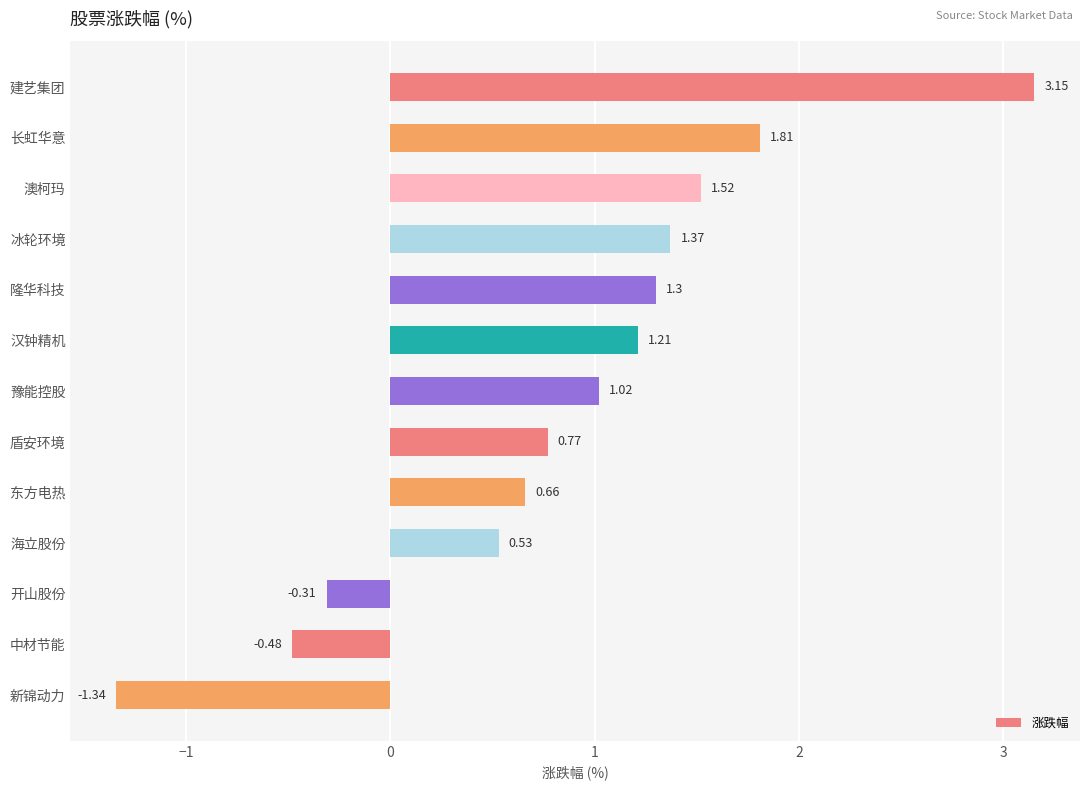

List the labels in order of value, smallest first.

新锦动力, 中材节能, 开山股份, 海立股份, 东方电热, 盾安环境, 豫能控股, 汉钟精机, 隆华科技, 冰轮环境, 澳柯玛, 长虹华意, 建艺集团